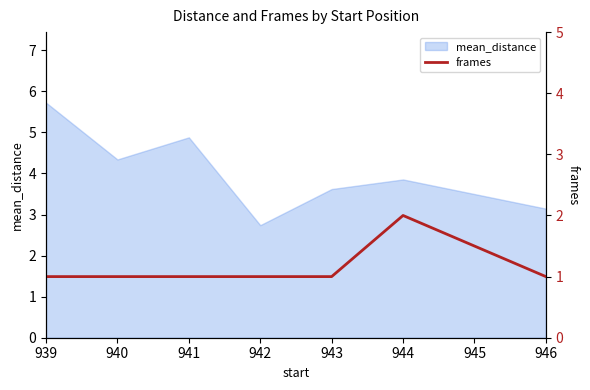

Rank the categories by mean_distance value from lowest to highest.

942, 946, 943, 944, 940, 941, 939